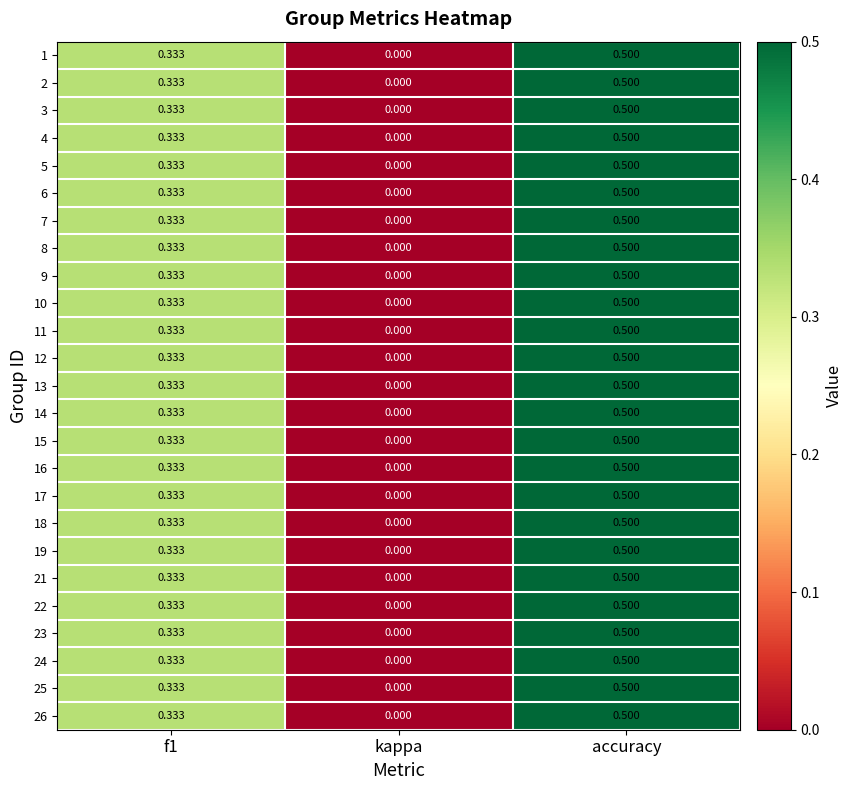

At which category is the sum across all series the highest?

accuracy